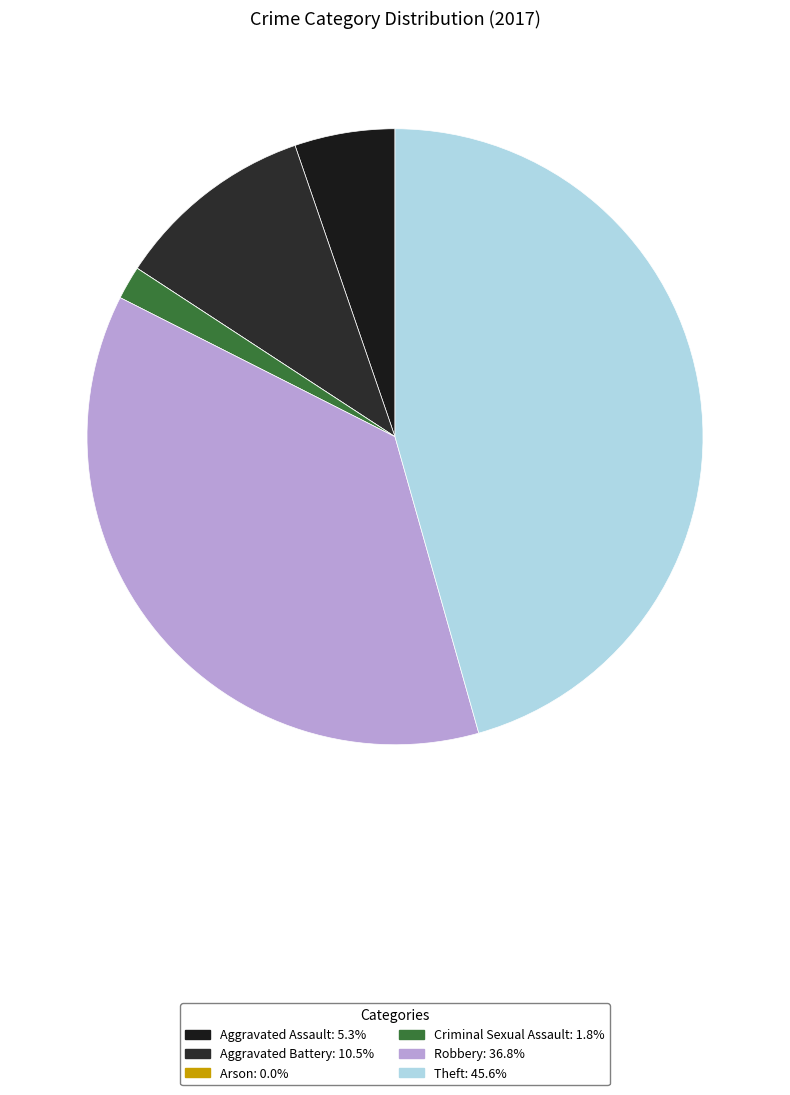

How many slices are in this pie chart?

6